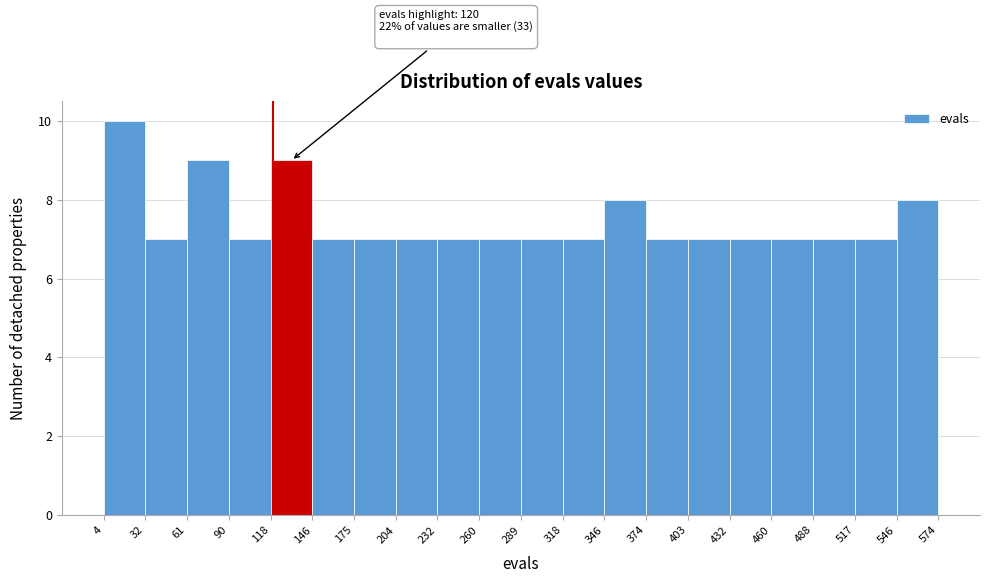

Which range on the x-axis has the tallest bar?

4 to 32